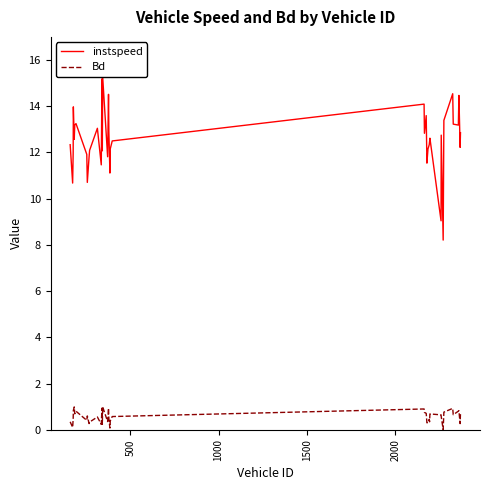

True or false: Bd and instspeed cross at least once.

False